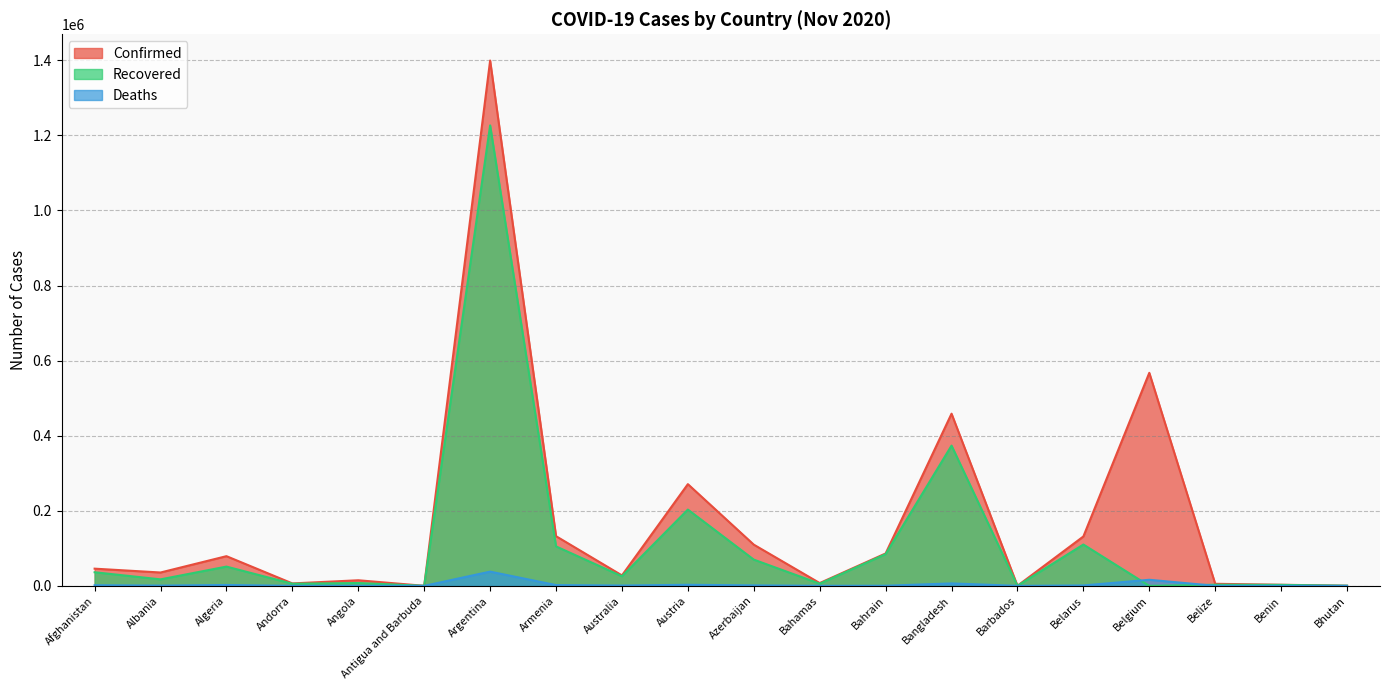

The Confirmed series shows 27874 at Australia. True or false?

True